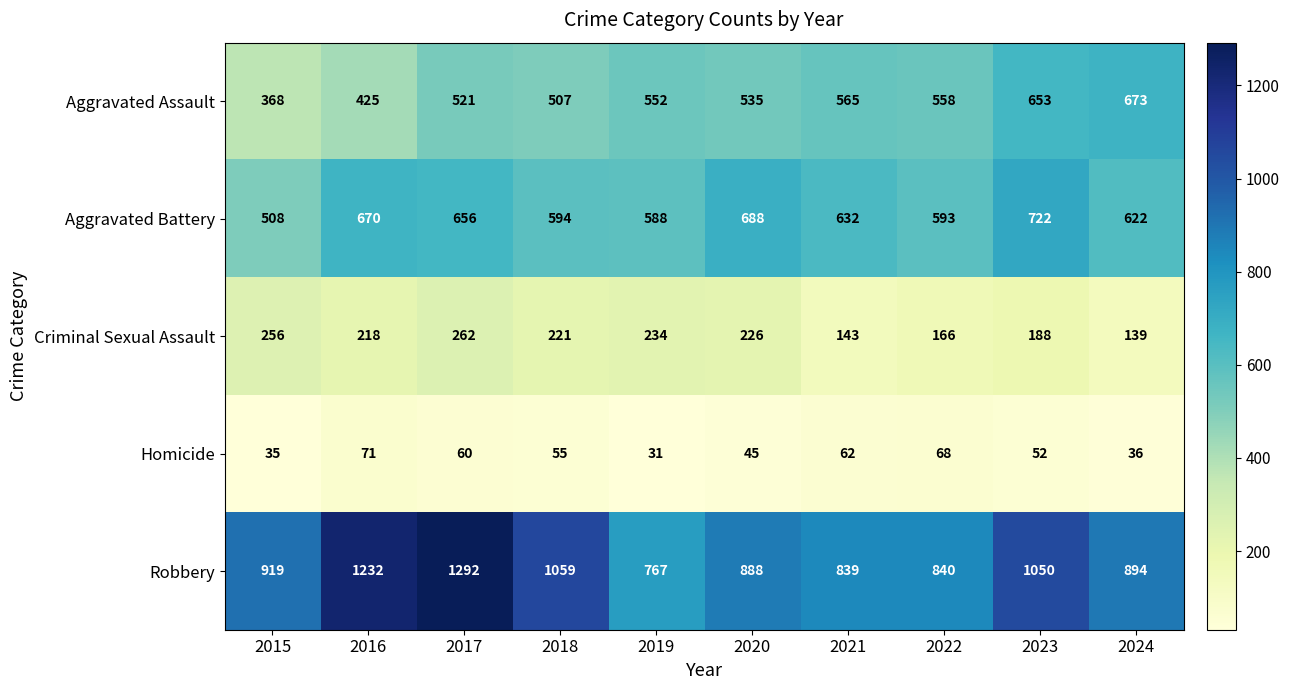

Between 2020 and 2021, which series saw the biggest shift?

Criminal Sexual Assault